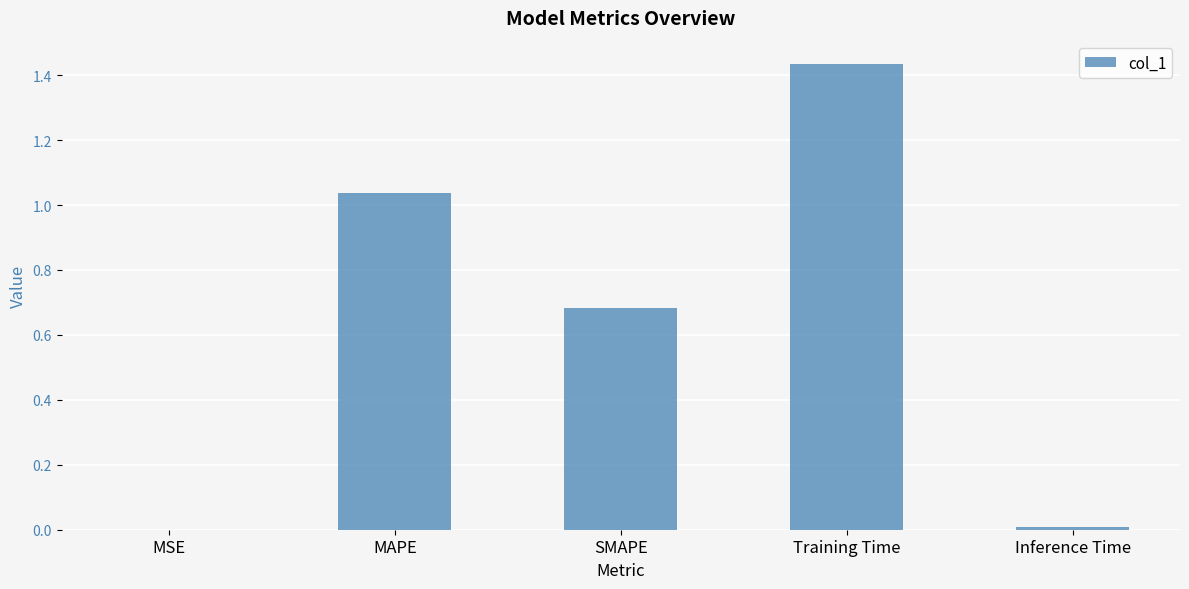

Which category has the highest value across all series?

Training Time